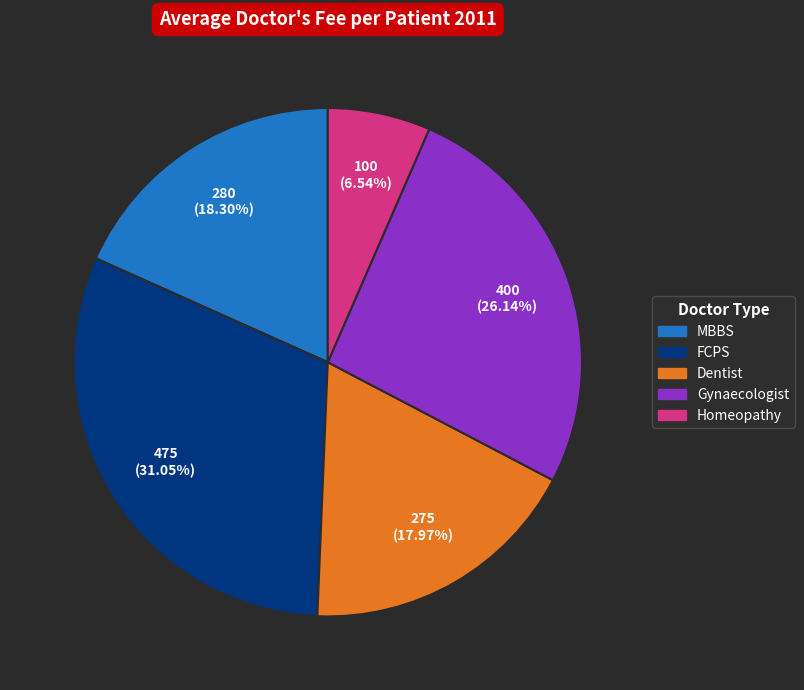

What is the smallest slice in the pie chart?

Homeopathy